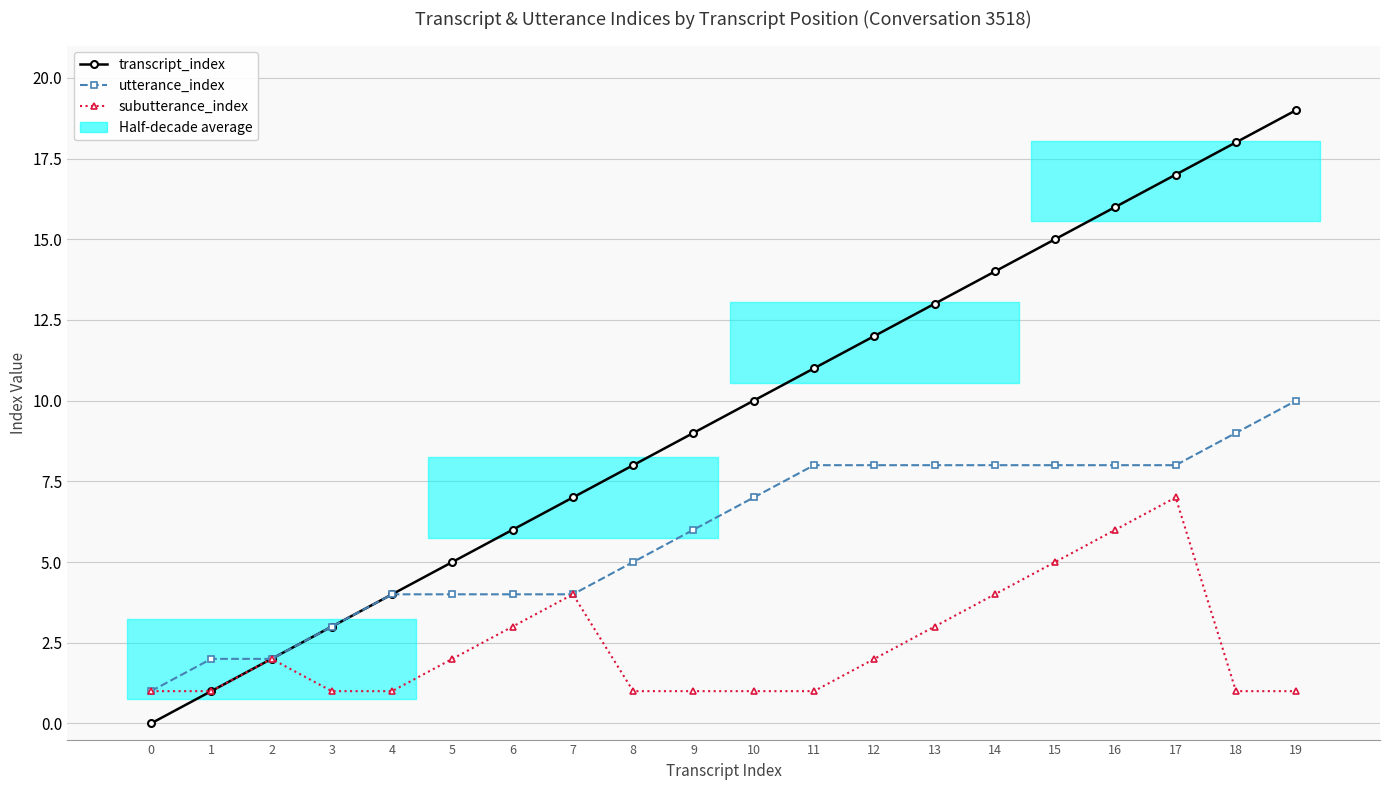

Reading right to left, list all the values displayed in this chart.

transcript_index: 19=19	18=18	17=17	16=16	15=15	14=14	13=13	12=12	11=11	10=10	9=9	8=8	7=7	6=6	5=5	4=4	3=3	2=2	1=1	0=0
utterance_index: 19=10	18=9	17=8	16=8	15=8	14=8	13=8	12=8	11=8	10=7	9=6	8=5	7=4	6=4	5=4	4=4	3=3	2=2	1=2	0=1
subutterance_index: 19=1	18=1	17=7	16=6	15=5	14=4	13=3	12=2	11=1	10=1	9=1	8=1	7=4	6=3	5=2	4=1	3=1	2=2	1=1	0=1